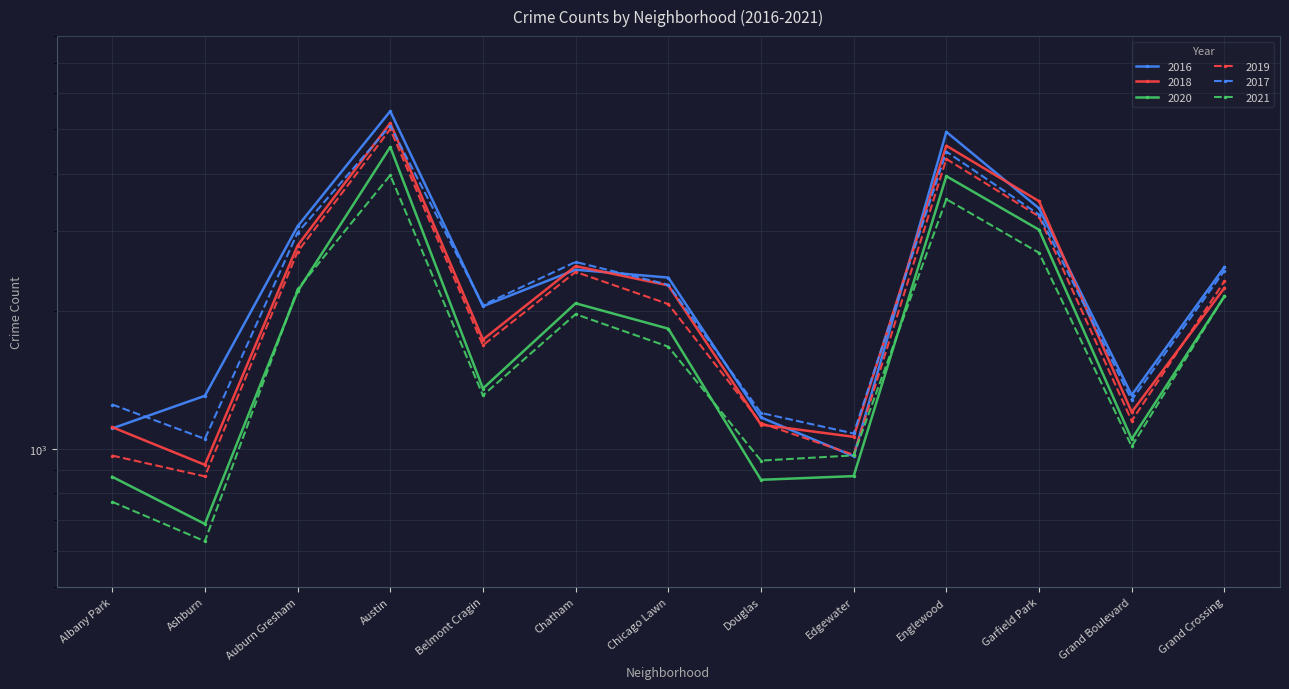

What is the value of the 2020 point at the 2nd from the left?

686